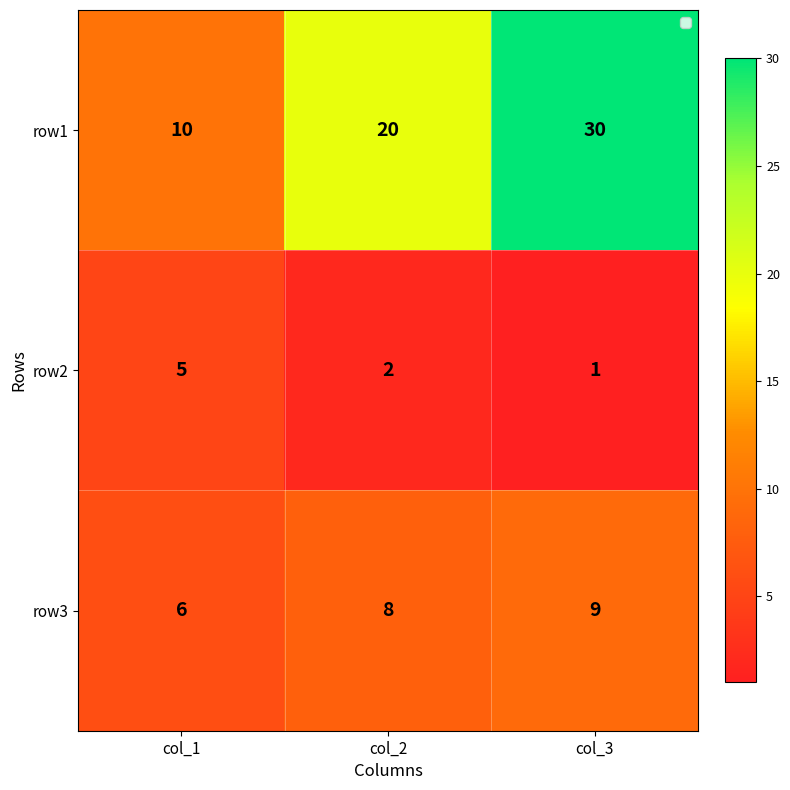

Rank the series at col_3 from lowest to highest value.

row2, row3, row1